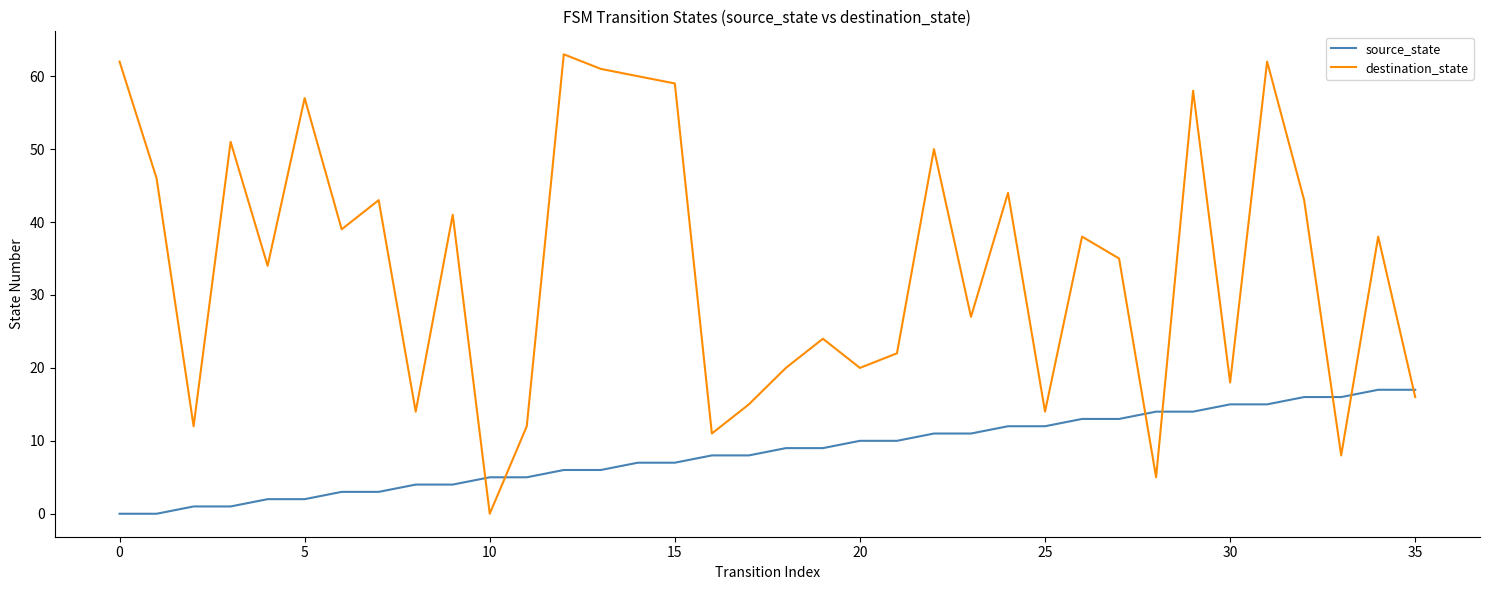

True or false: source_state and destination_state intersect in this chart.

True